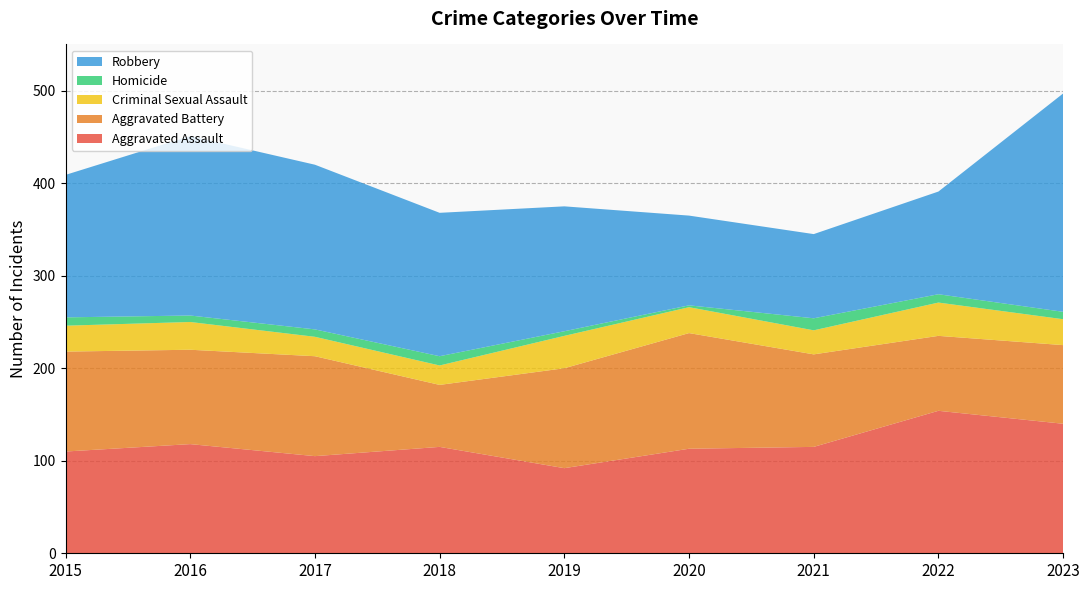

Reading left to right, extract all data points from this chart.

Aggravated Assault: 2015=110	2016=118	2017=105	2018=115	2019=92	2020=113	2021=115	2022=154	2023=140
Aggravated Battery: 2015=108	2016=102	2017=108	2018=67	2019=108	2020=125	2021=100	2022=81	2023=85
Criminal Sexual Assault: 2015=28	2016=30	2017=21	2018=21	2019=35	2020=28	2021=26	2022=36	2023=28
Homicide: 2015=9	2016=7	2017=8	2018=10	2019=5	2020=2	2021=13	2022=9	2023=8
Robbery: 2015=154	2016=194	2017=178	2018=155	2019=135	2020=97	2021=91	2022=111	2023=236